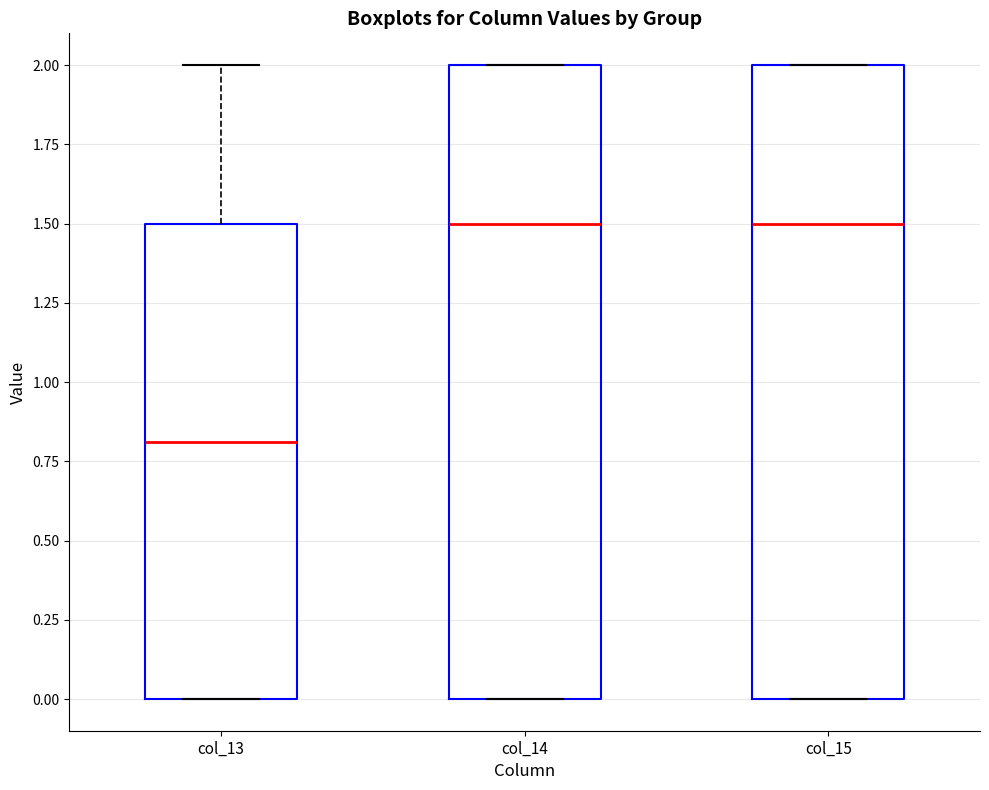

Reading left to right, transcribe this box plot: for each box, give where its median line is, the range the box spans, and where its two whiskers end, as read against the y-axis. The values are not printed on the chart, so give them approximately, as read against the axis.

col_13: median 0.8, box 0.0 to 1.5, whiskers 0.0 to 2.0
col_14: median 1.5, box 0.0 to 2.0, whiskers 0.0 to 2.0
col_15: median 1.5, box 0.0 to 2.0, whiskers 0.0 to 2.0